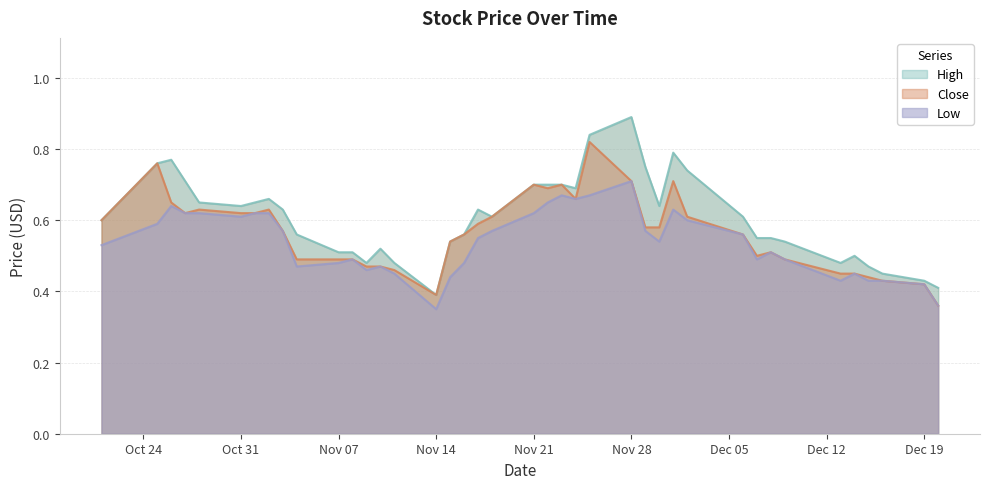

What position from the right is 2016-12-14?

5